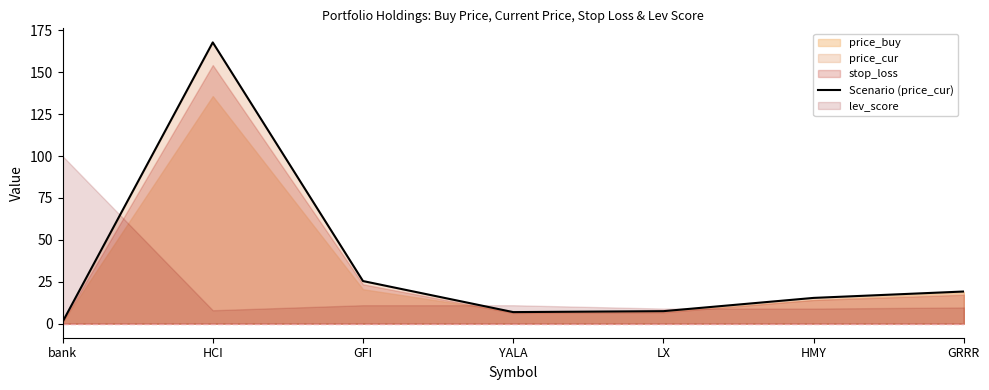

What is the difference between the values at YALA and HCI?

160.9